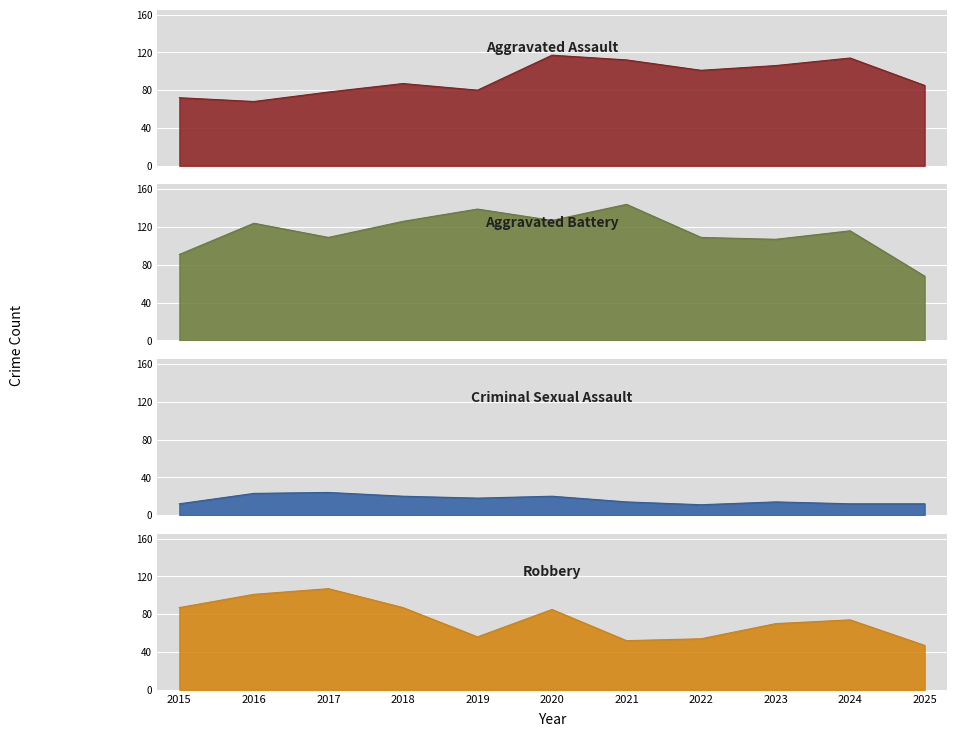

The value of Robbery at 2018 is 87. True or false?

True